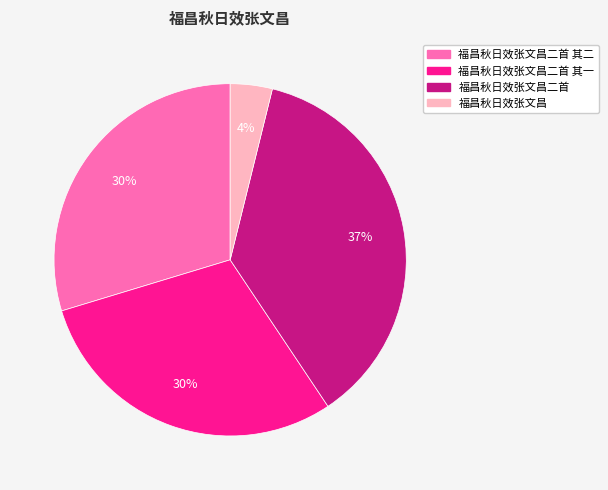

Does any single category account for the majority?

No